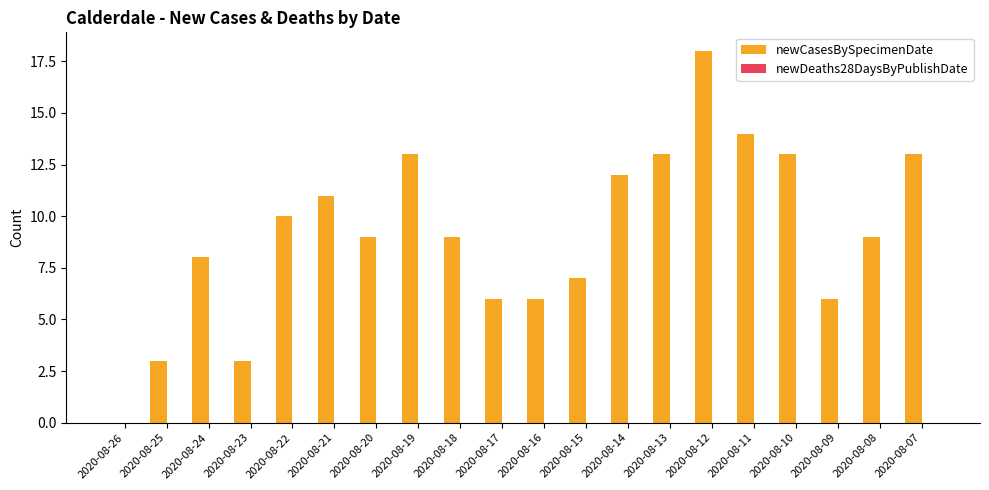

The value at 2020-08-16 is 9. True or false?

False